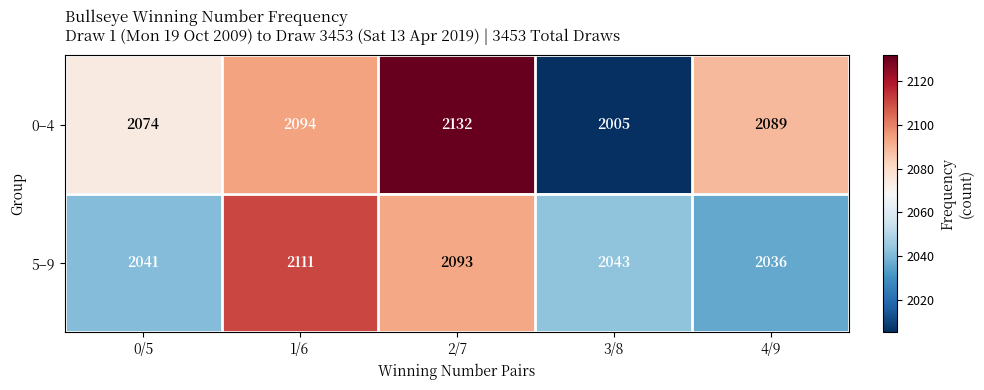

Where does the 0–4 series first go above 2089?

1/6